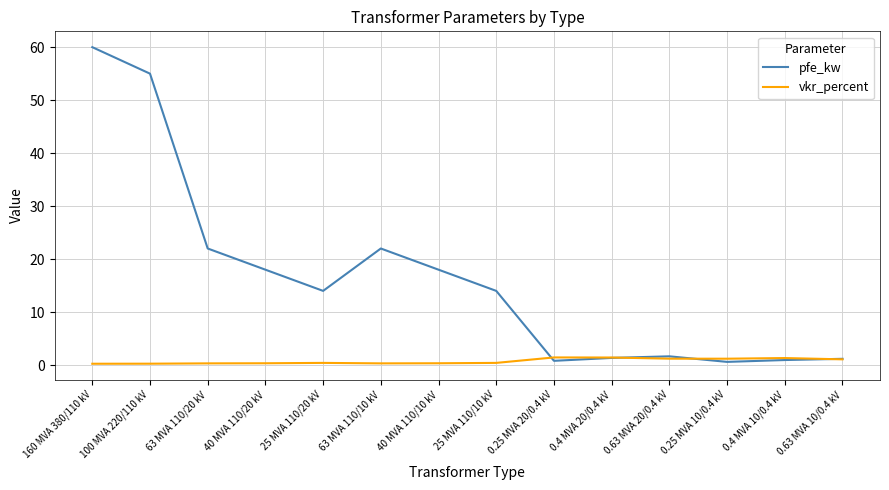

True or false: pfe_kw has a value of 14.0 at 25 MVA 110/20 kV.

True